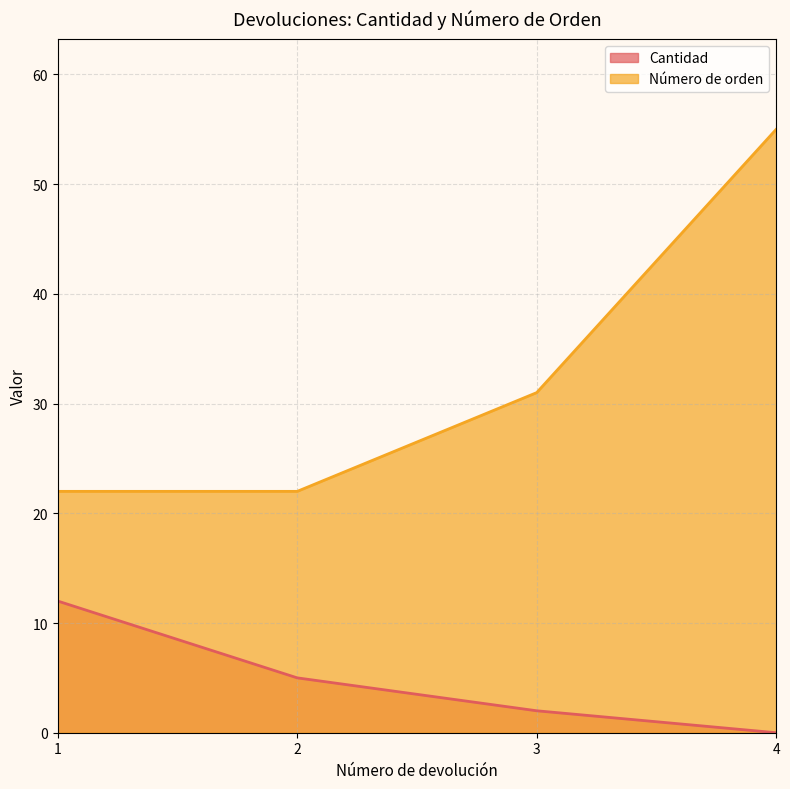

True or false: Cantidad and Número de orden intersect in this chart.

False